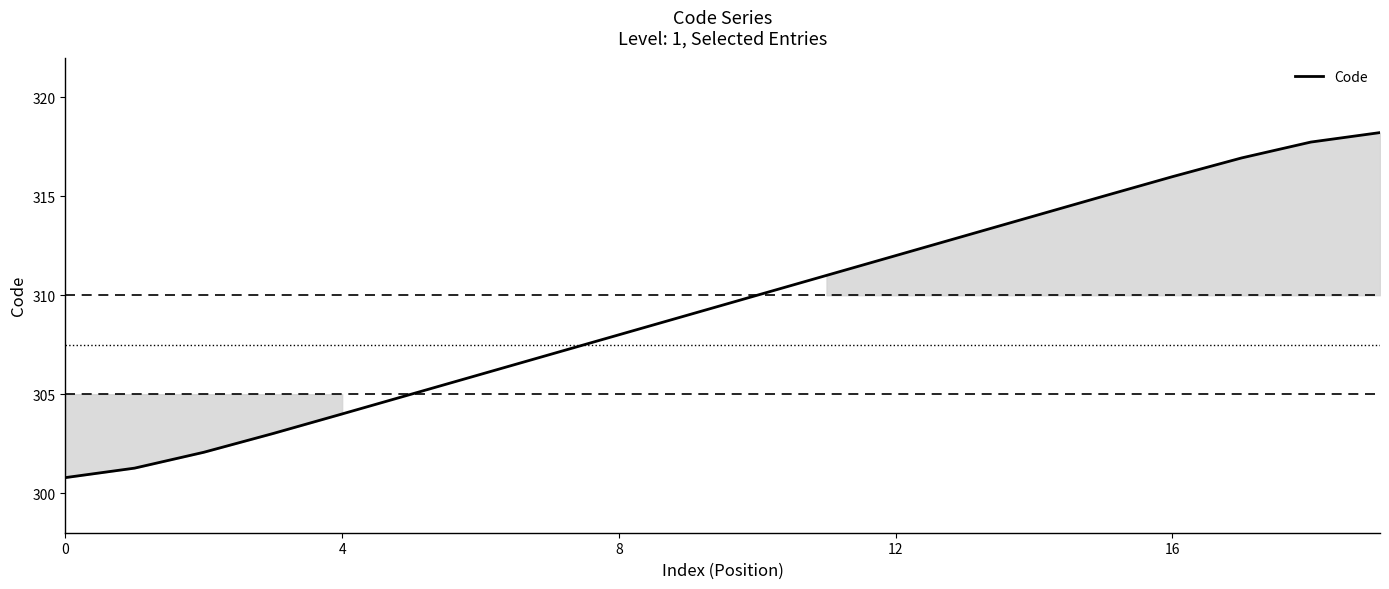

What is the greatest value displayed?

318.2